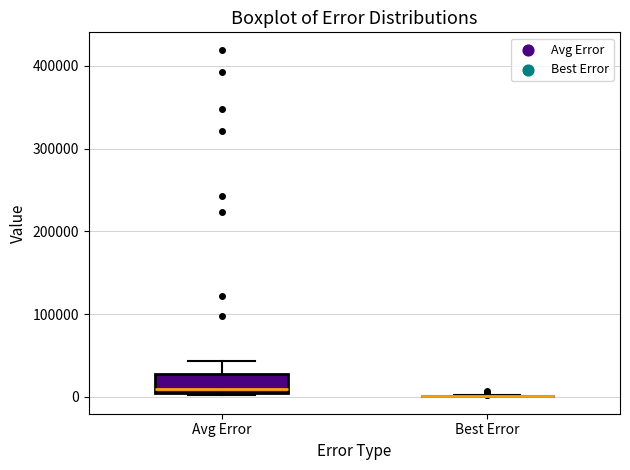

Where does the upper whisker of the box for Avg Error end on the y-axis? The values are not printed on the chart, so give them approximately, as read against the axis.

40000